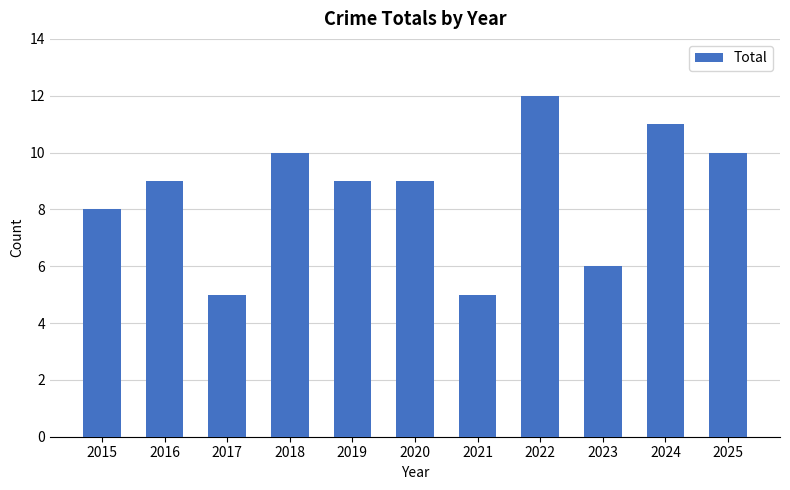

Reading left to right, extract all data points from this chart.

8	9	5	10	9	9	5	12	6	11	10